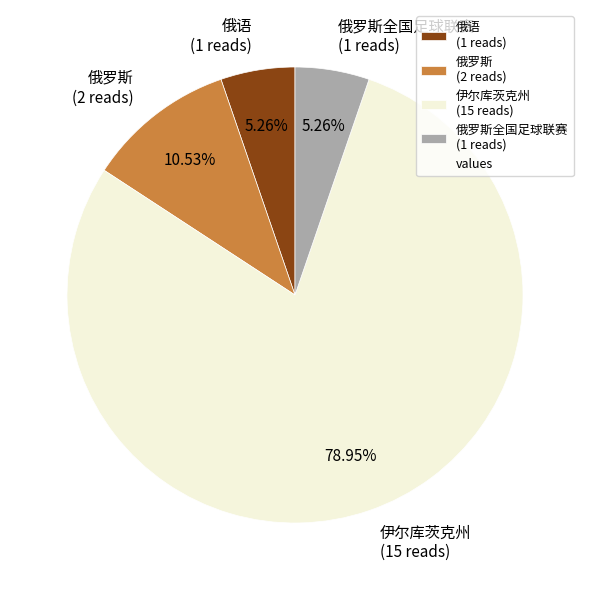

Is 伊尔库茨克州 (15 reads) the majority of the pie?

Yes